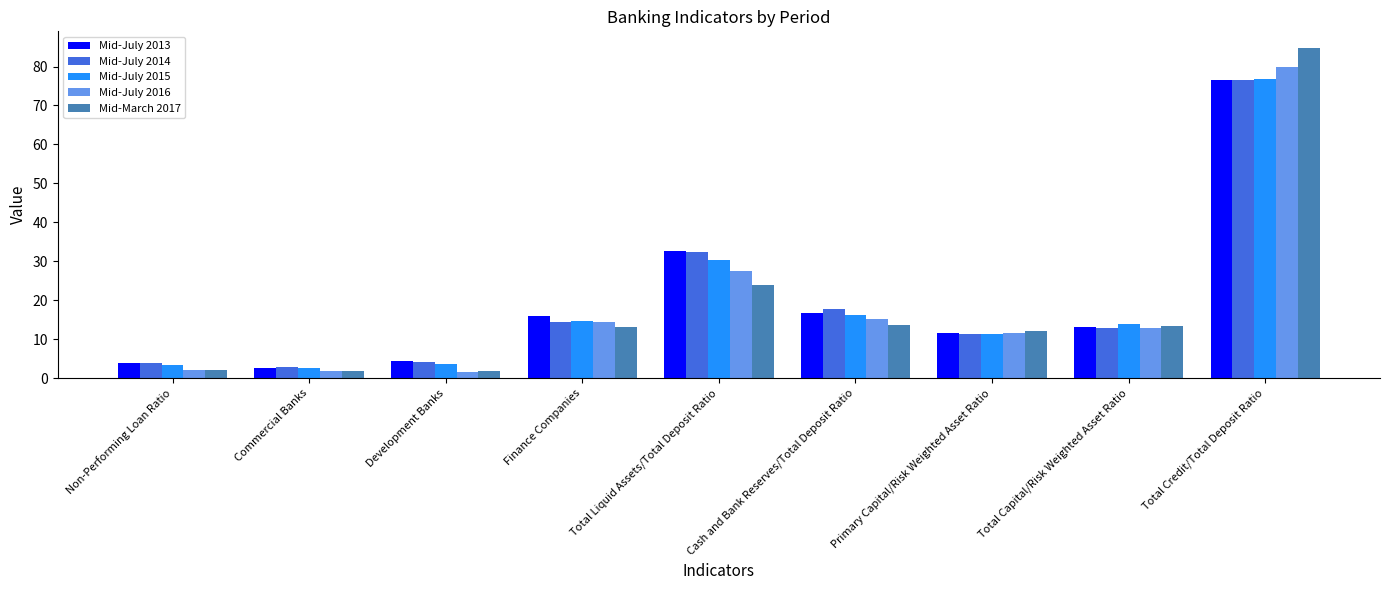

Which series has the largest range (max minus min)?

Mid-March 2017